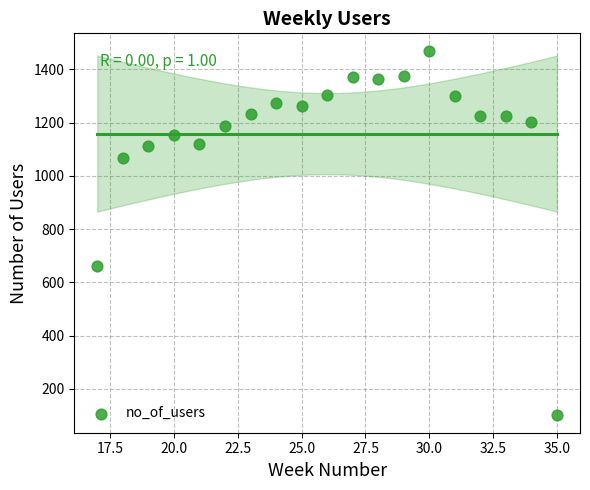

What is the range of Y values (max minus min)?

1363